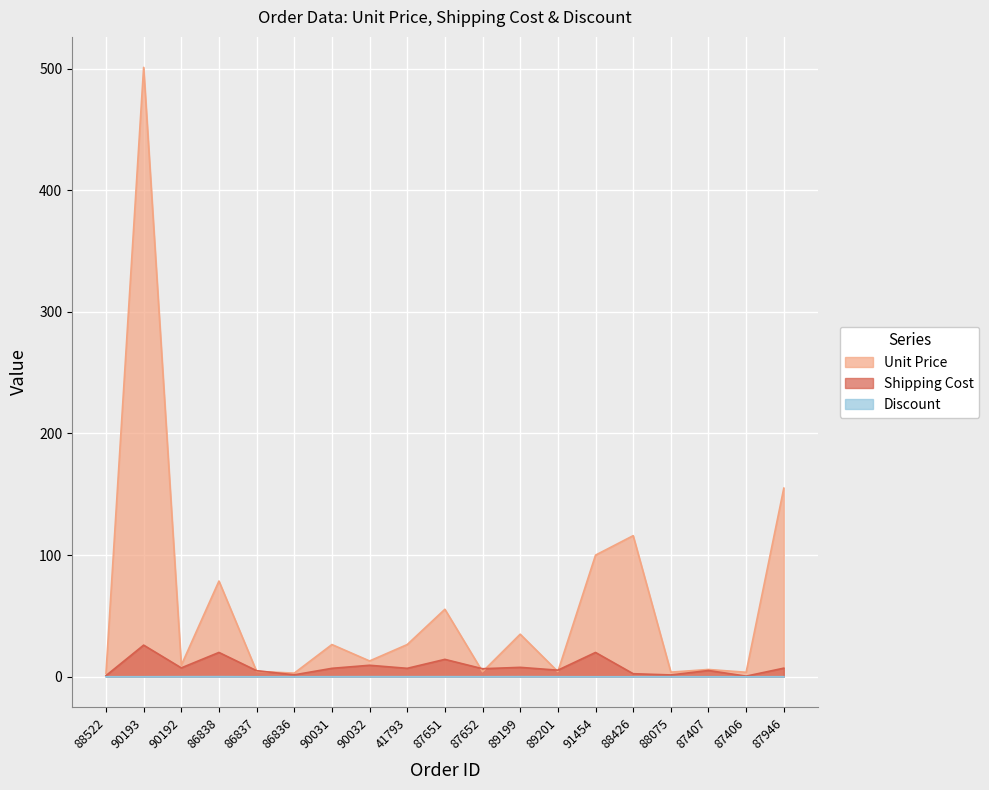

Does the chart display data point markers on the line(s)?

No